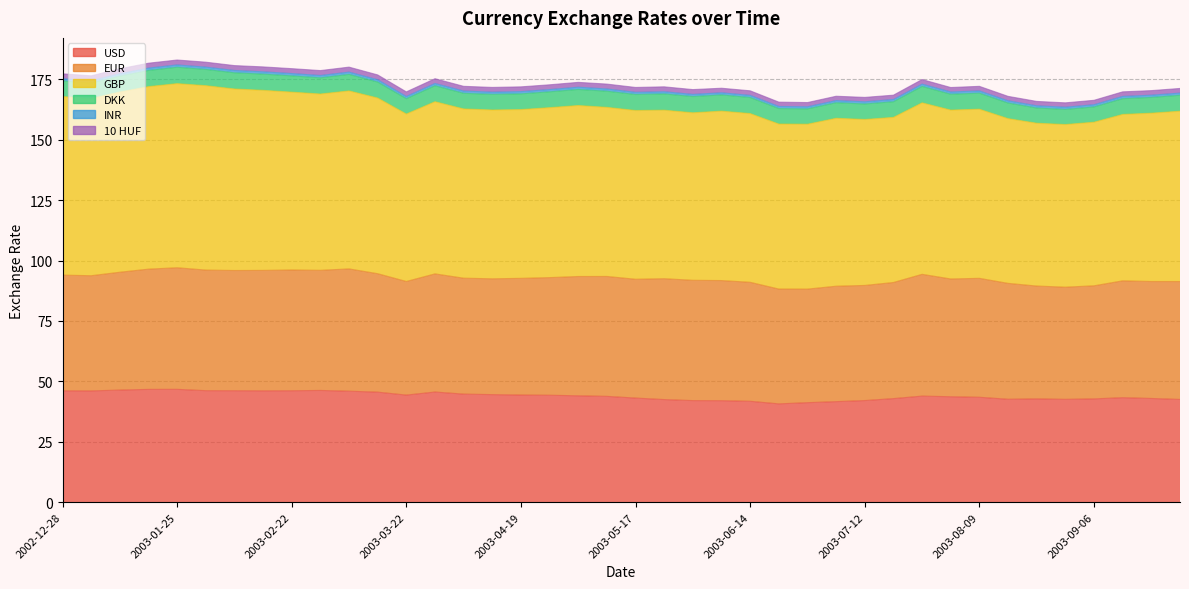

What are all the series names shown in the legend?

USD, EUR, GBP, DKK, INR, 10 HUF